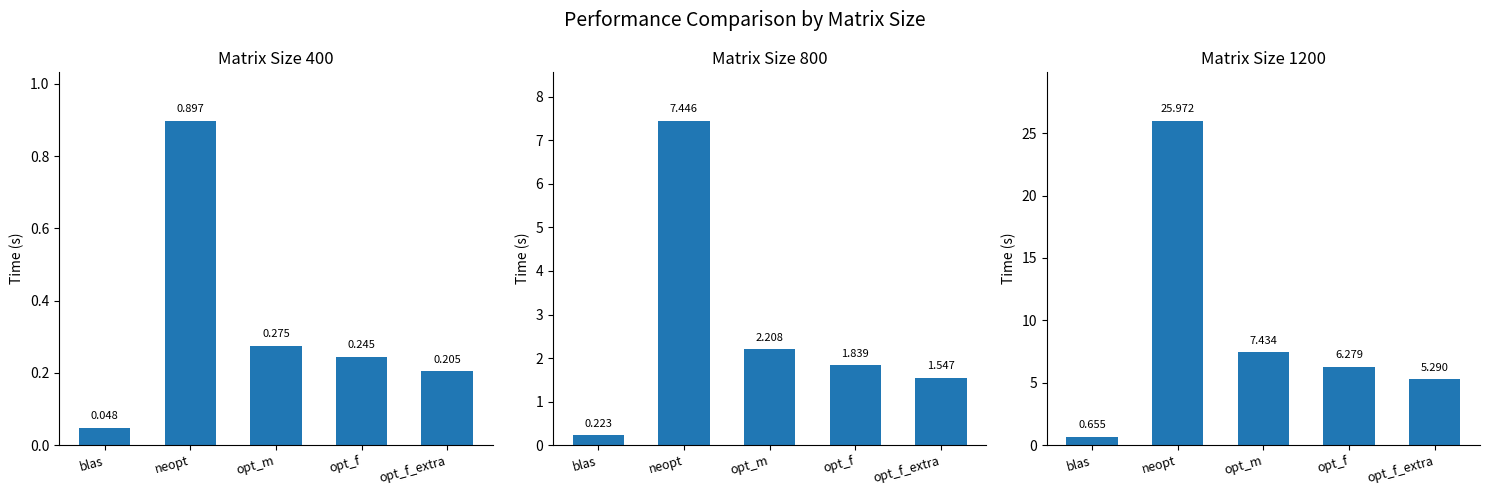

The value of opt_f at 400 is 0.2. True or false?

True